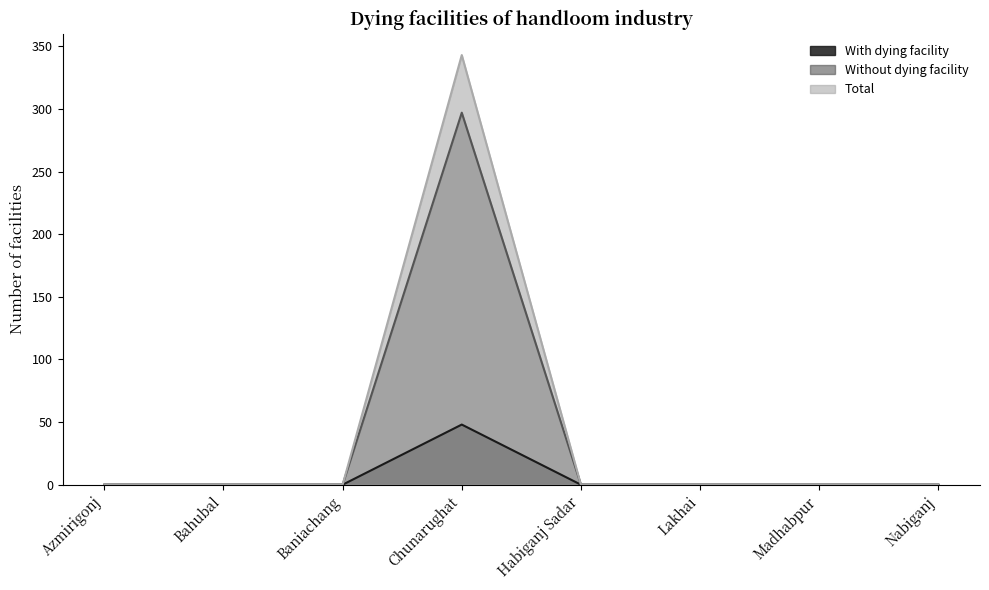

What are all the series names shown in the legend?

With dying facility, Without dying facility, Total